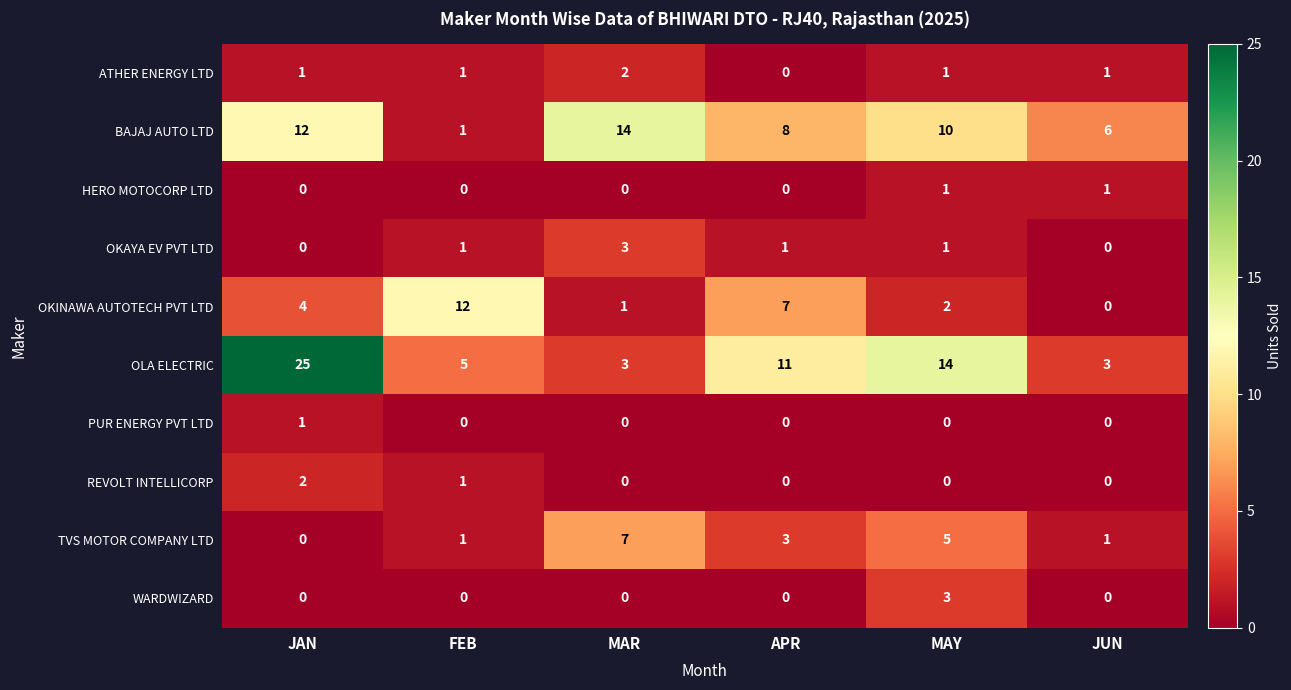

True or false: TVS MOTOR COMPANY LTD has a value of 12 at MAR.

False